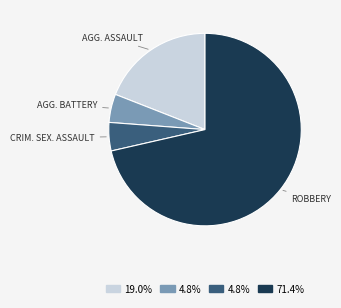

Is there any slice that represents more than half of the pie?

Yes